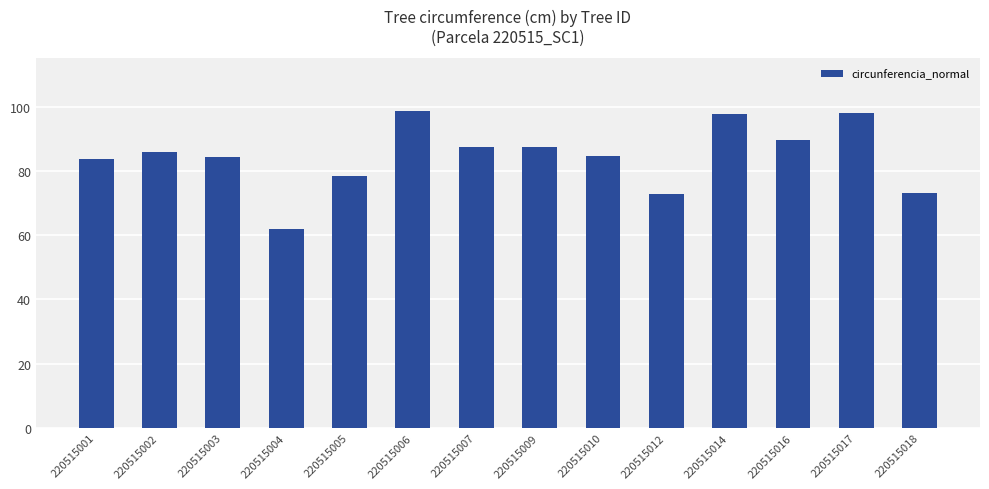

What is the maximum value shown in the chart?

98.6